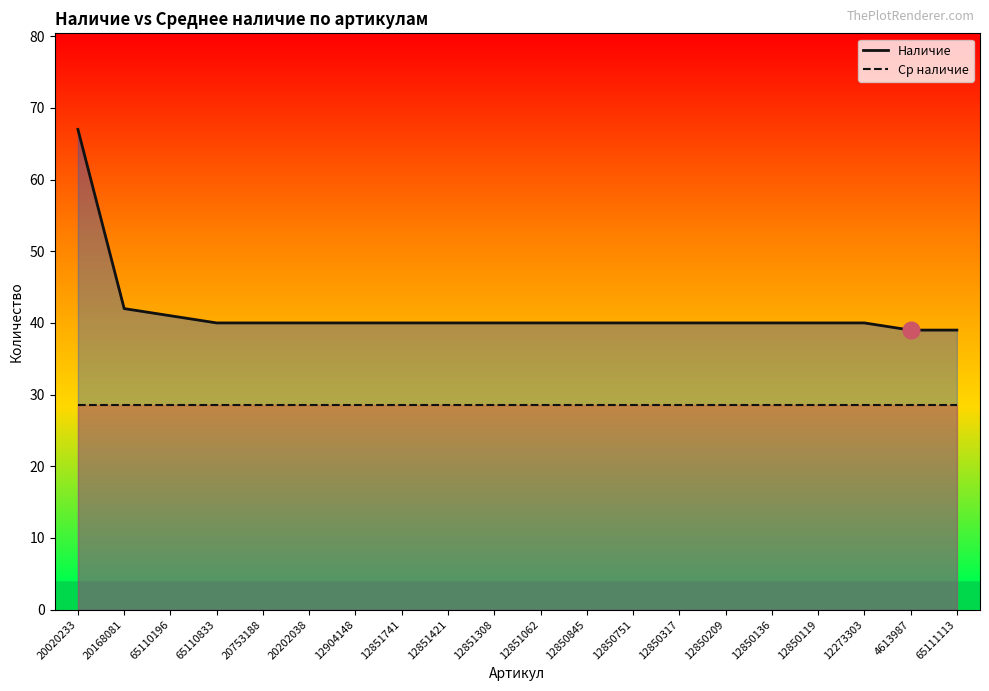

Which series has the largest range (max minus min)?

Наличие